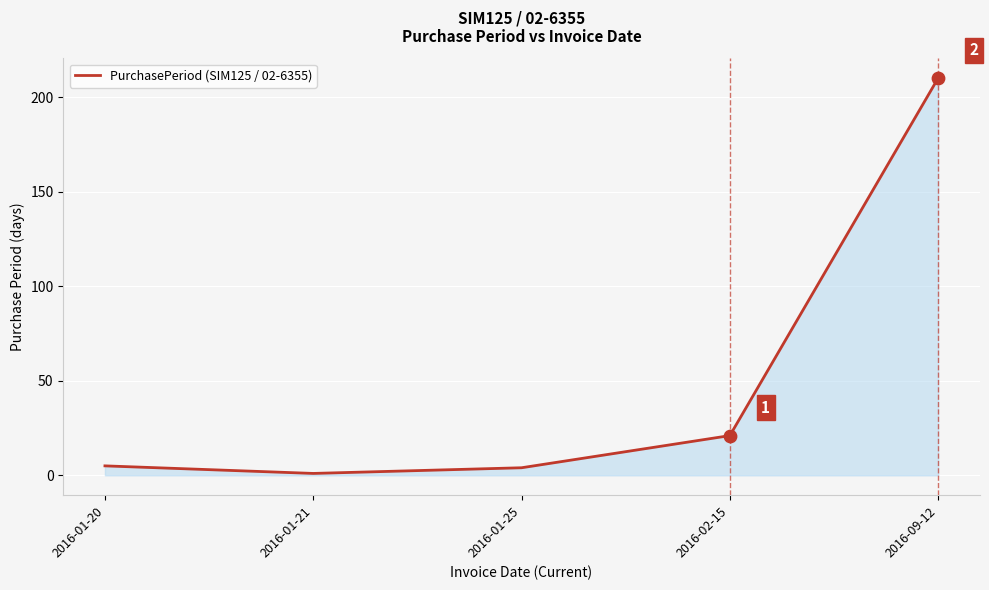

Between 2016-01-20 and 2016-02-15, which is larger?

2016-02-15